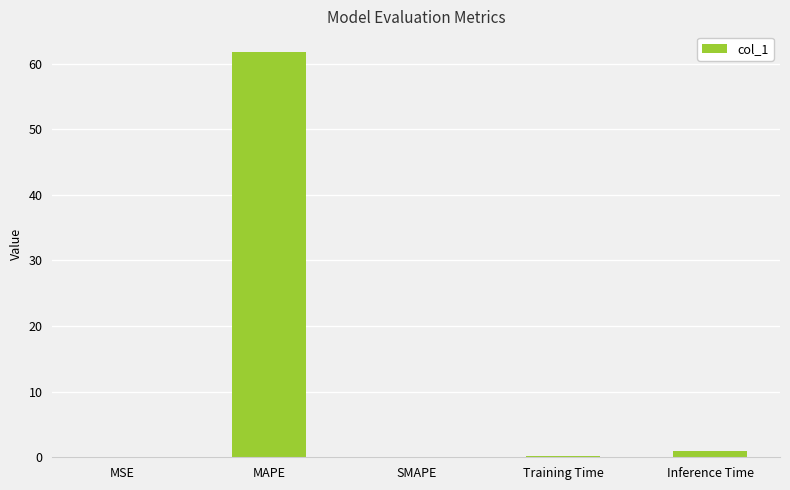

The value at SMAPE is 0.0. True or false?

True